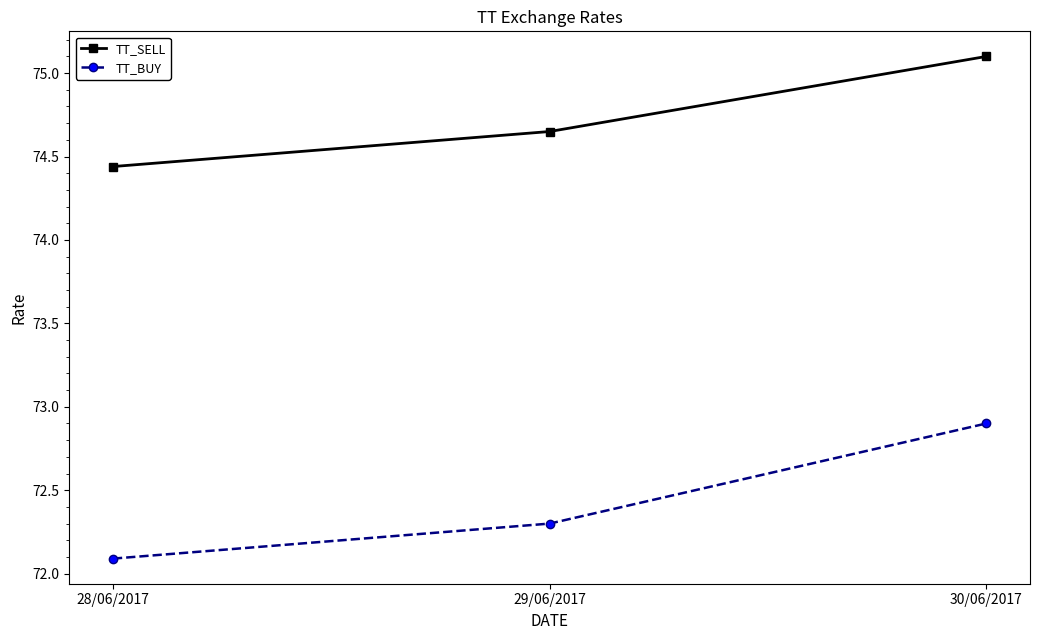

What position from the right is 30/06/2017?

1